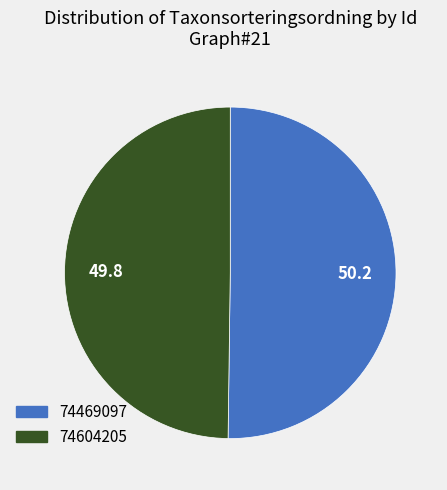

What is the ratio of the value at 74604205 to the value at 74469097?

1.0